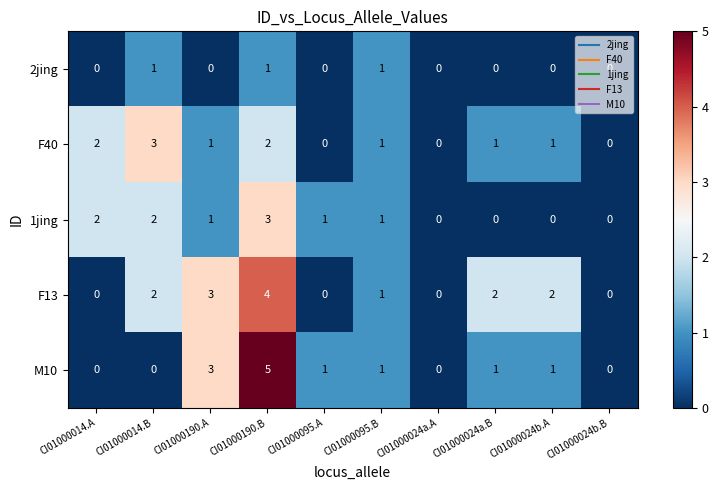

At how many categories does at least one series exceed 4?

1